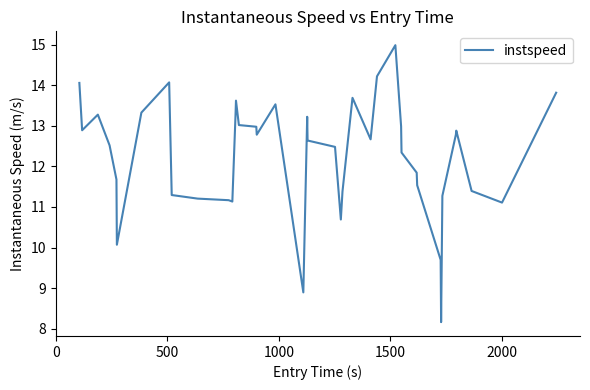

What is the greatest value displayed?

15.0